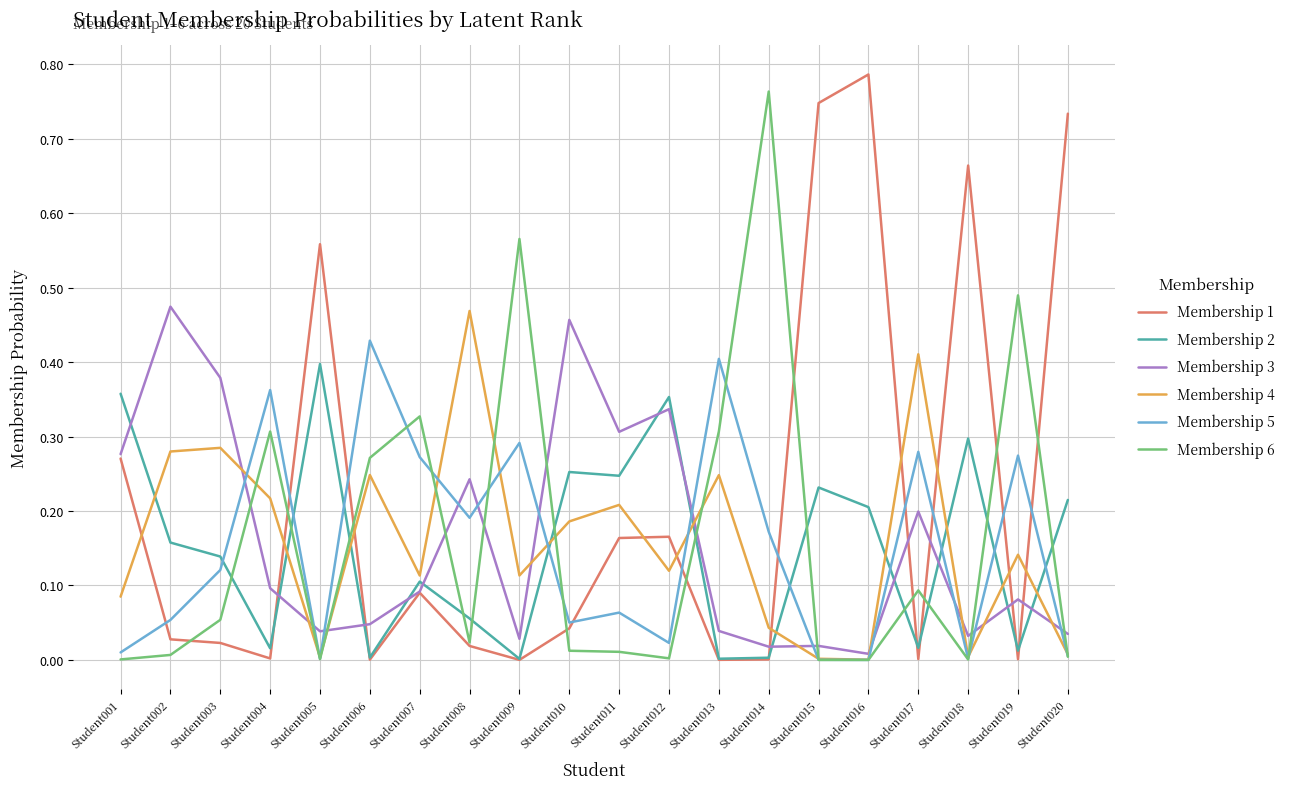

The value of Membership 4 at Student002 is 0.4. True or false?

False